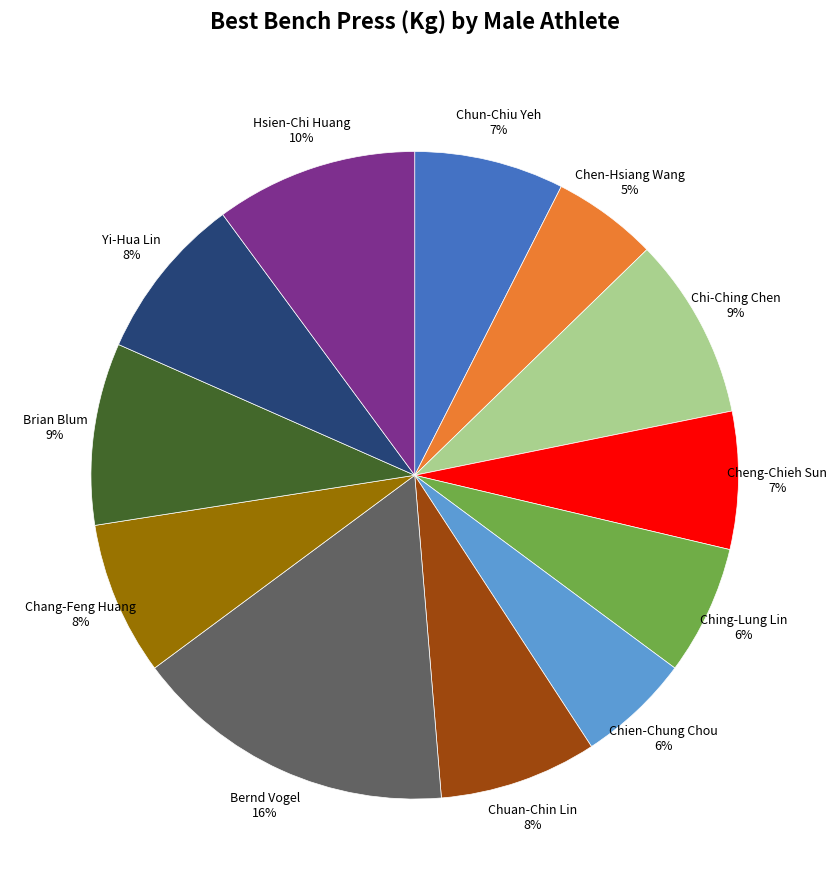

What percentage is the Hsien-Chi Huang slice, to the nearest percent?

10%